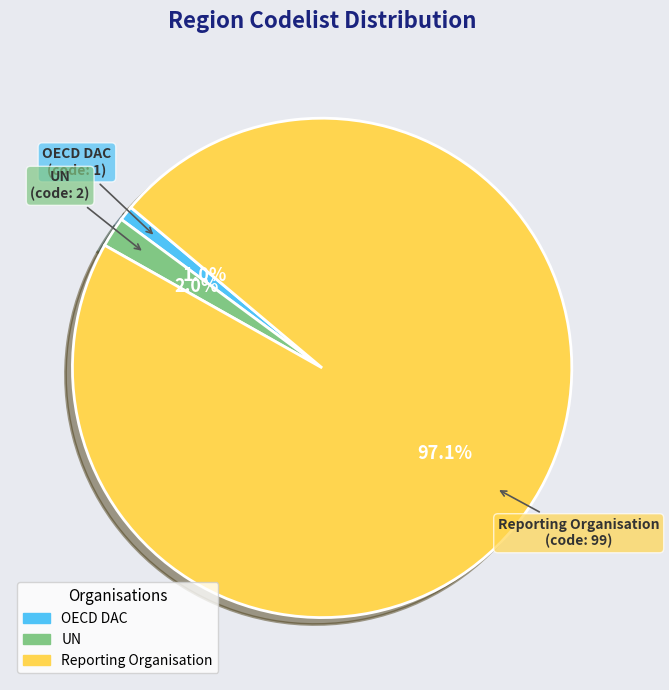

Does UN account for over 50% of the chart?

No